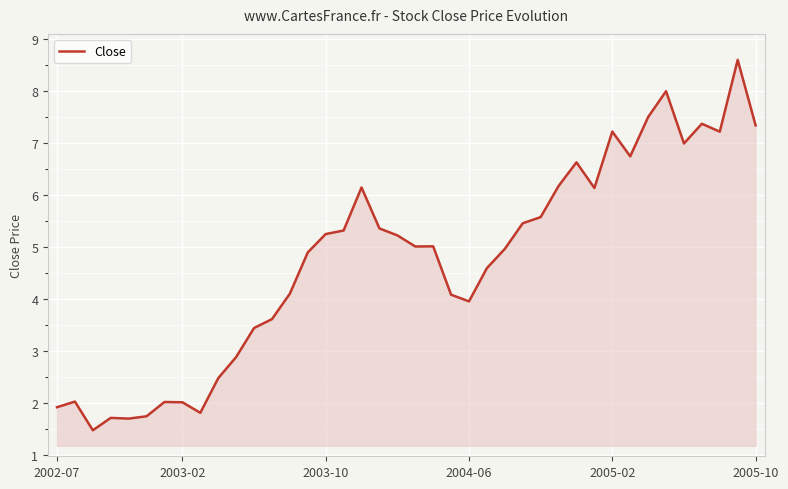

What is the maximum value shown in the chart?

8.6